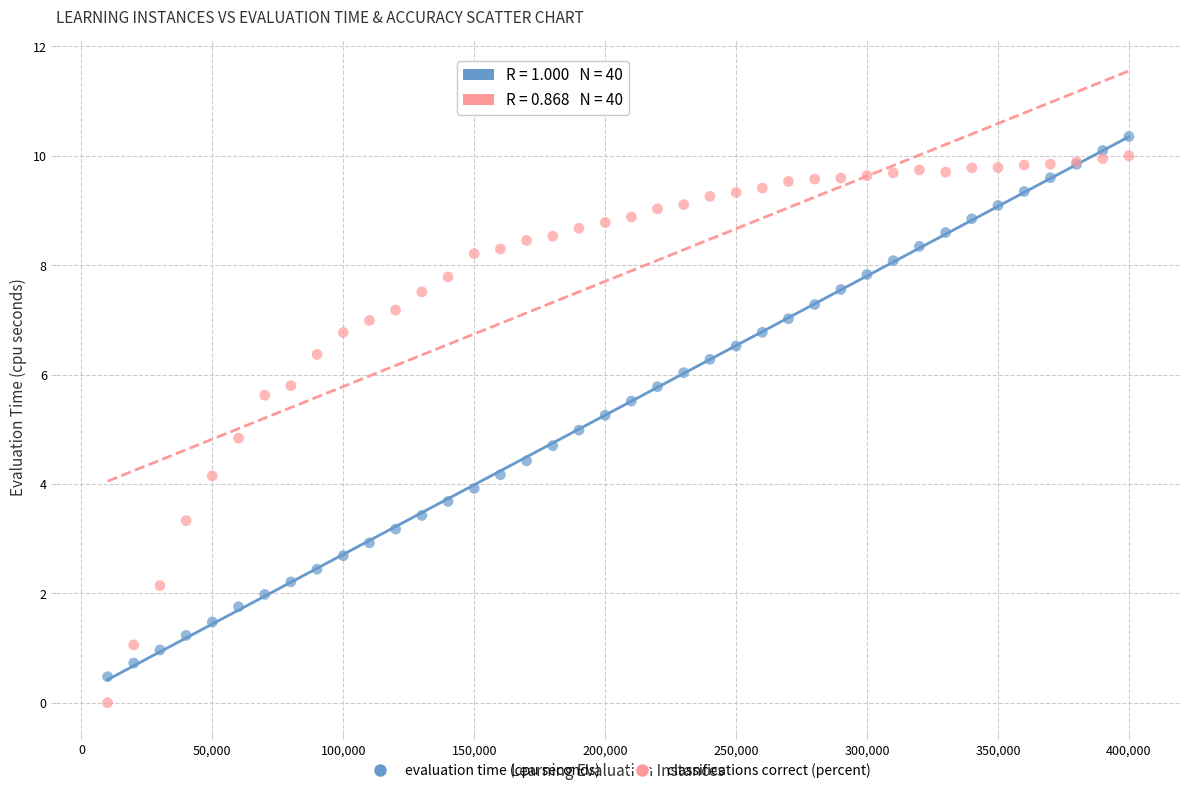

Which series contains the highest Y value?

evaluation time (cpu seconds)